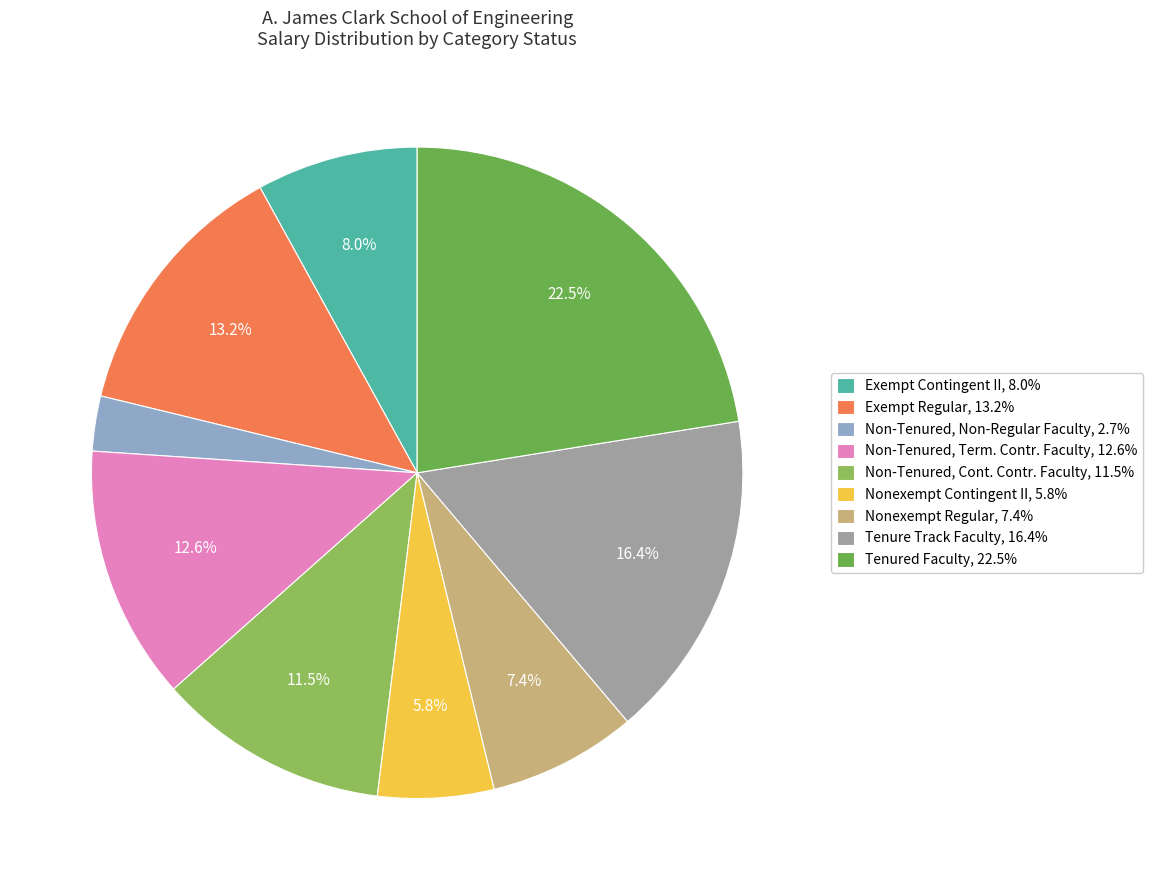

Is it true that Tenure Track Faculty is 16% of the pie?

True